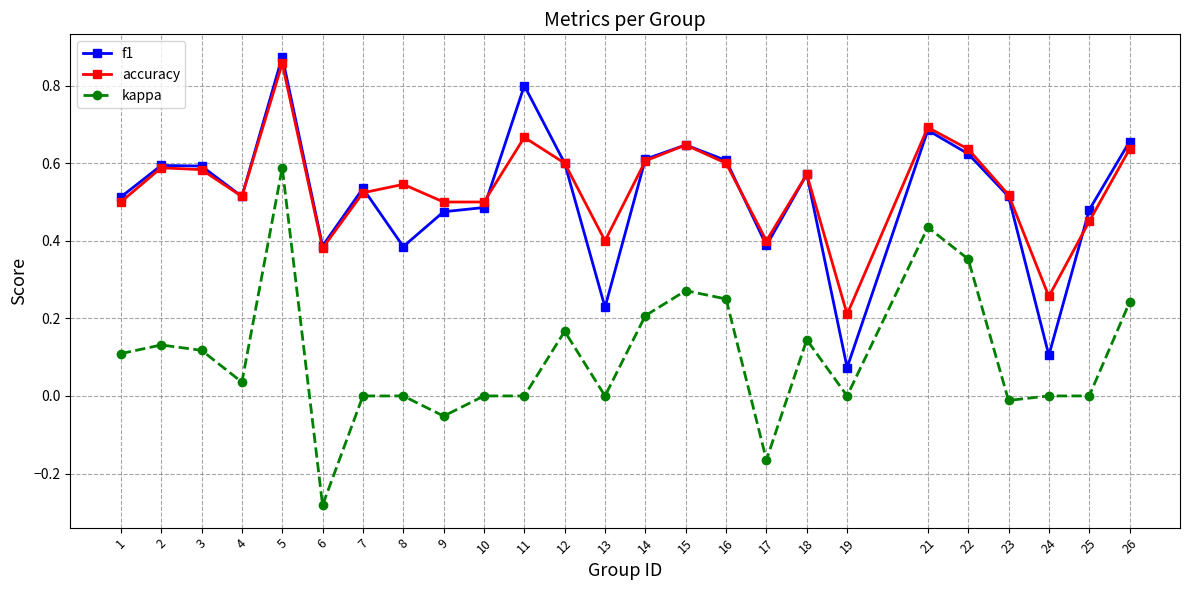

At 19, list the series in order from largest to smallest.

accuracy, f1, kappa